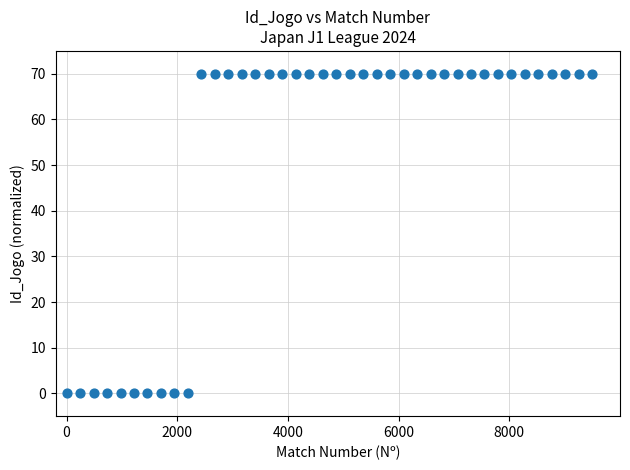

What is the range of Y values (max minus min)?

70.0